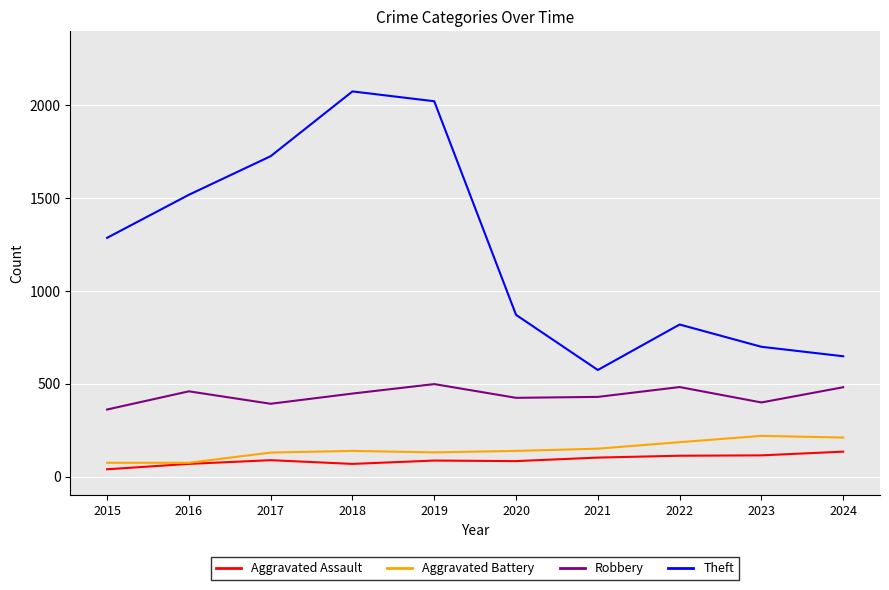

At which category does Robbery reach its first local peak?

2016